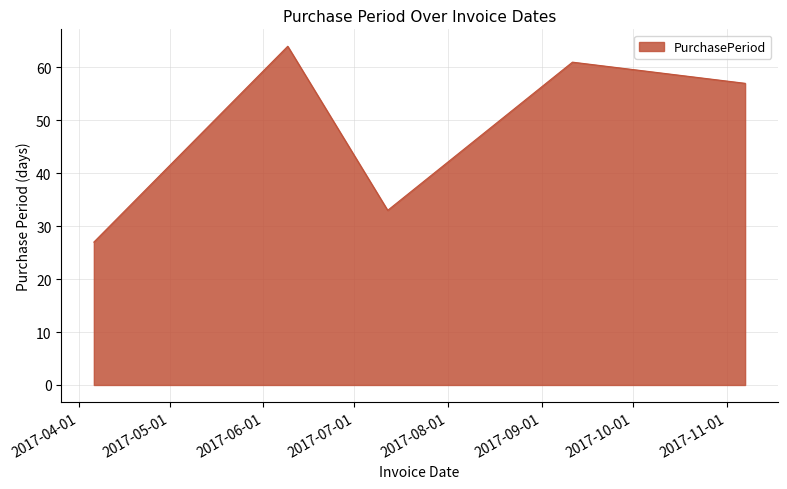

What is the maximum value shown in the chart?

64